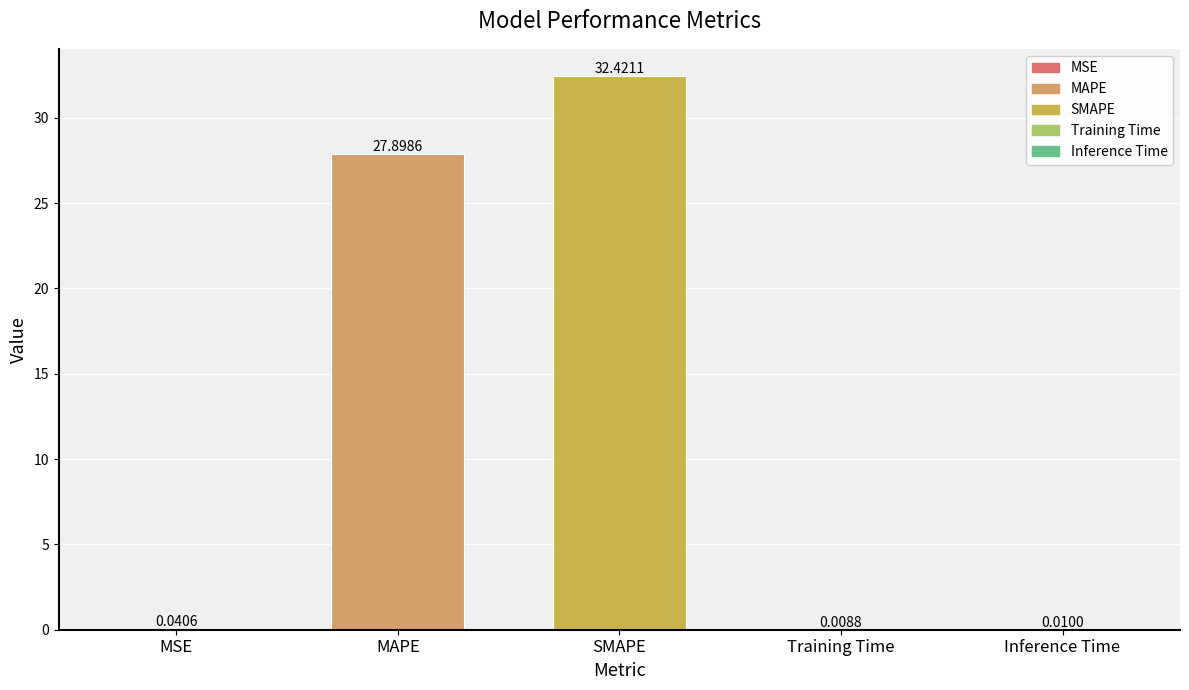

Which has a higher value, SMAPE or MSE?

SMAPE